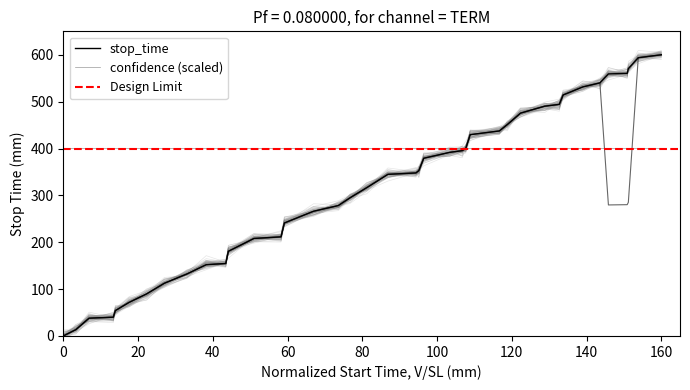

How many values exceed 347?

20